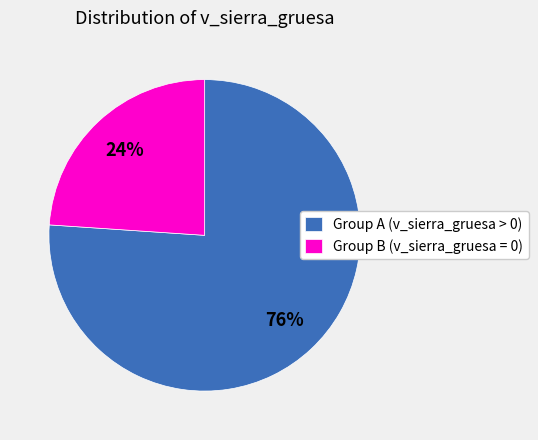

What percentage is the Group A (v_sierra_gruesa > 0) slice, to the nearest percent?

76%